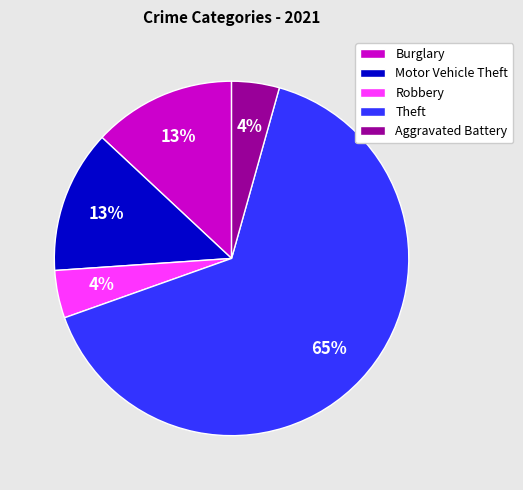

How many slices are in this pie chart?

5